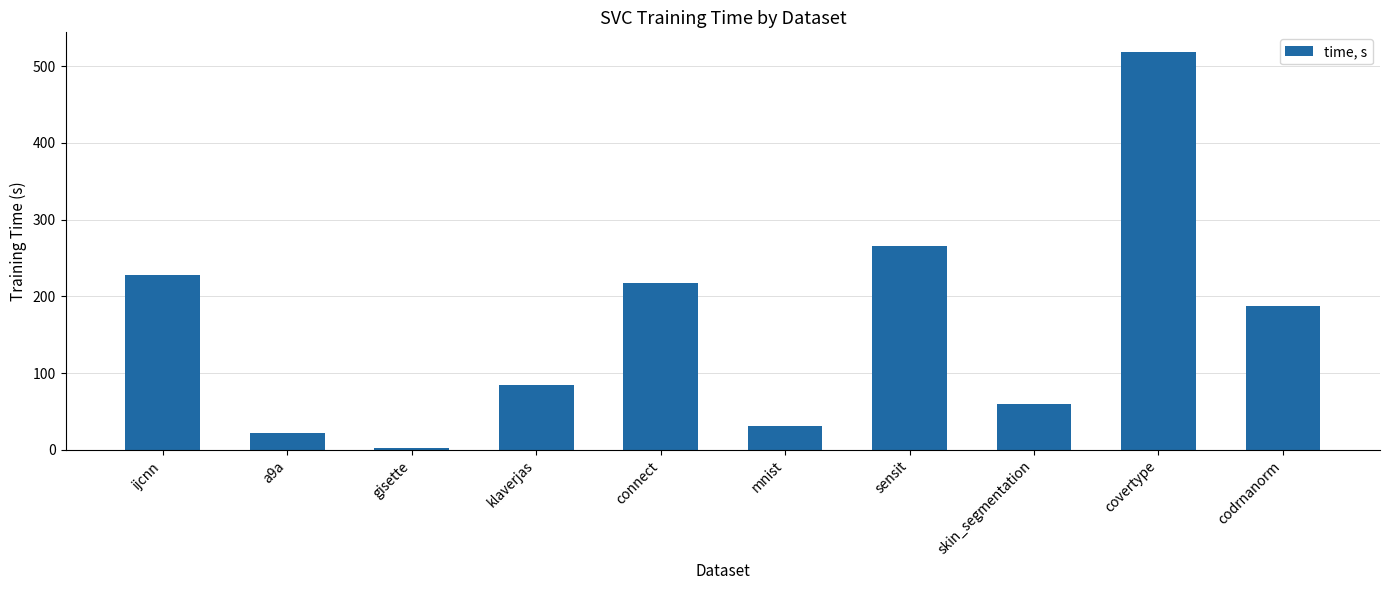

Does the chart contain stacked bars?

No